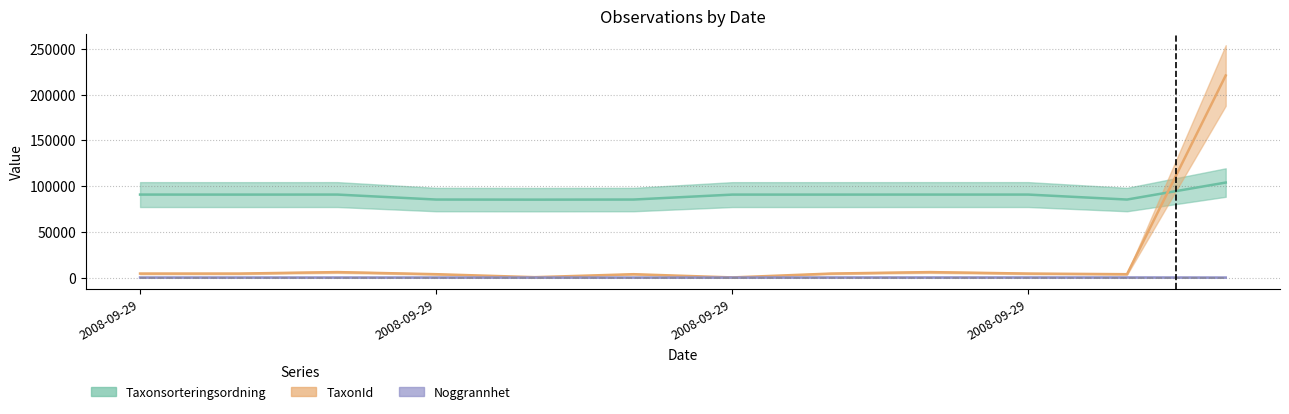

How many data points in Taxonsorteringsordning are less than 90645?

6